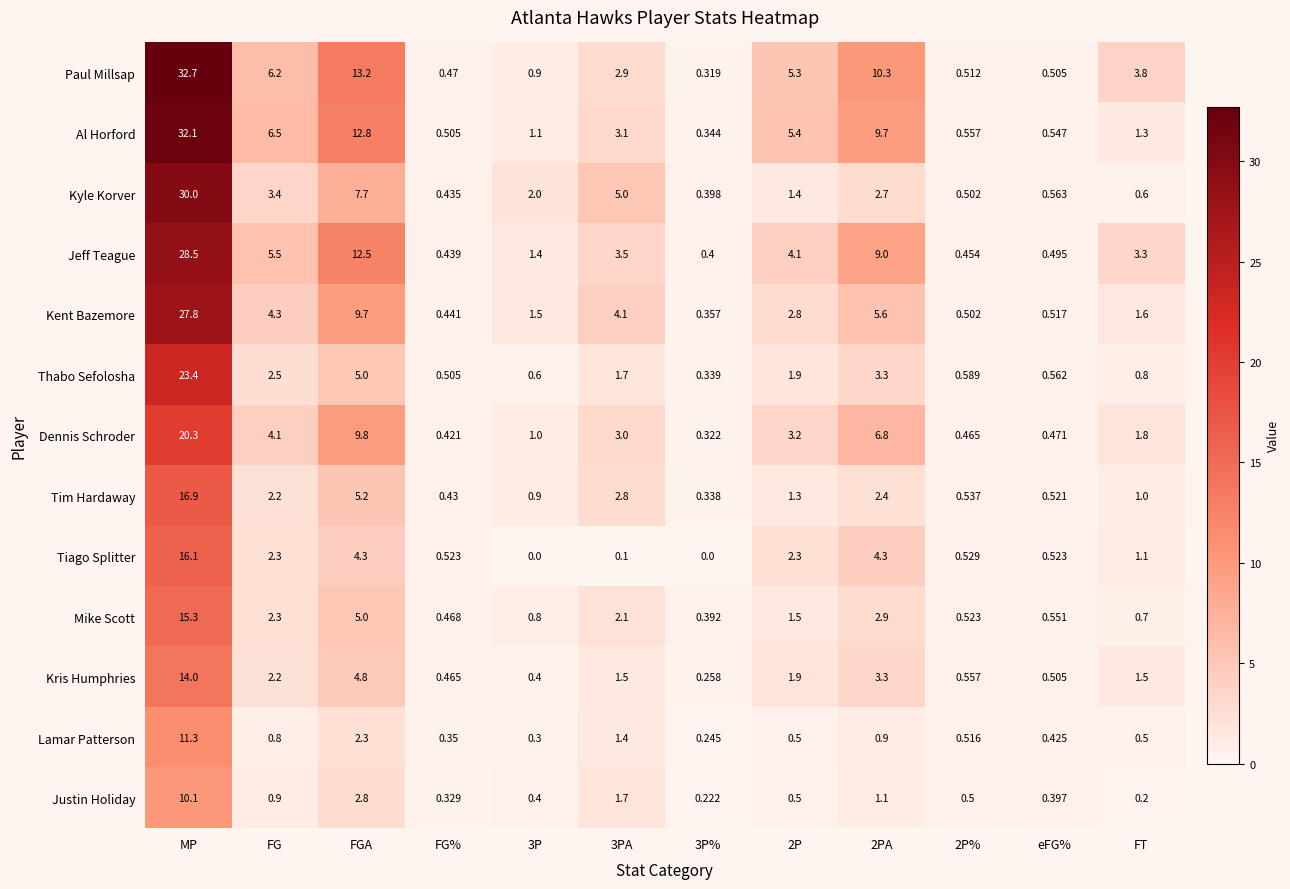

Which category has the highest value across all series?

MP